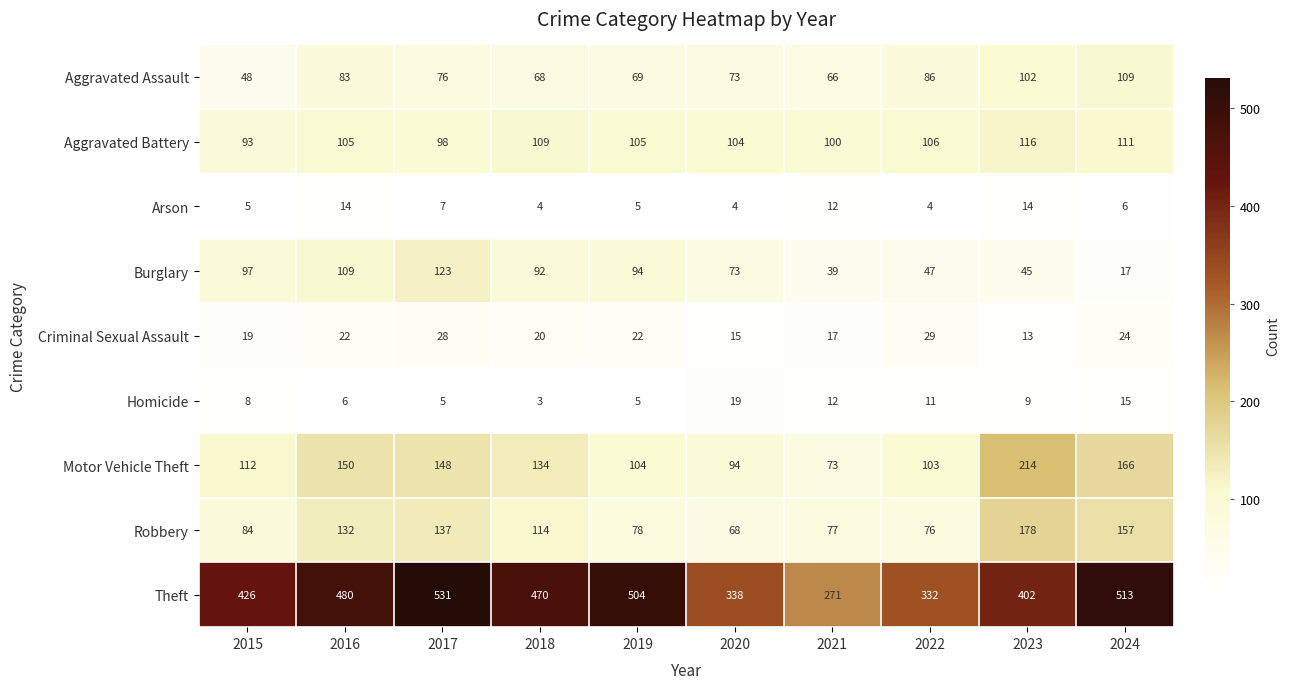

Which series changed the most between 2020 and 2023?

Motor Vehicle Theft